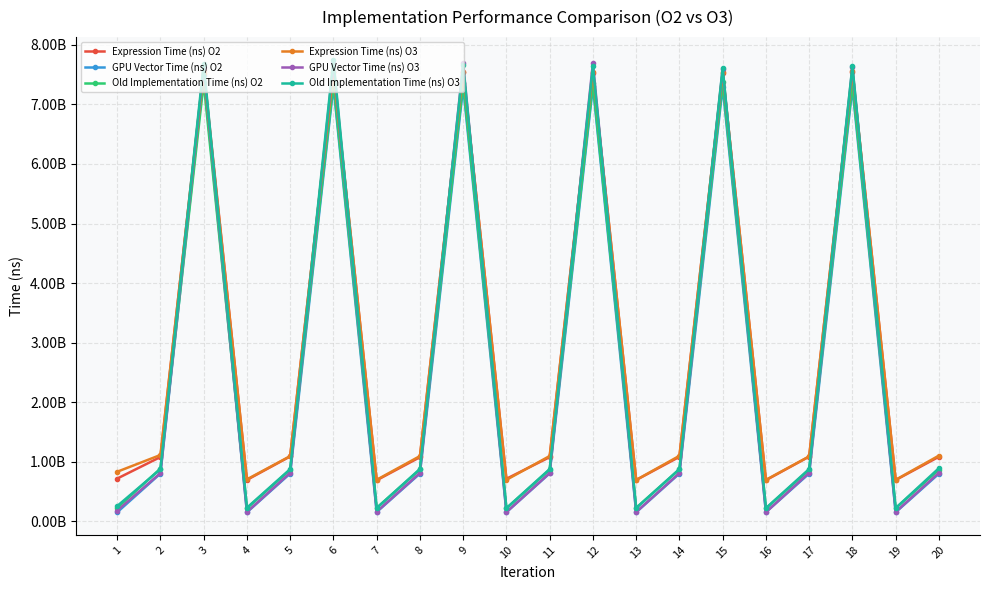

True or false: Expression Time (ns) O3 and Old Implementation Time (ns) O3 intersect in this chart.

True